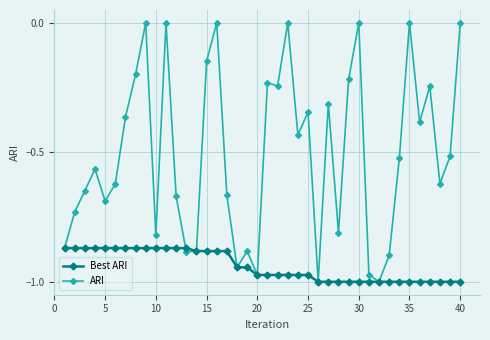

Which series has the widest spread of values?

ARI